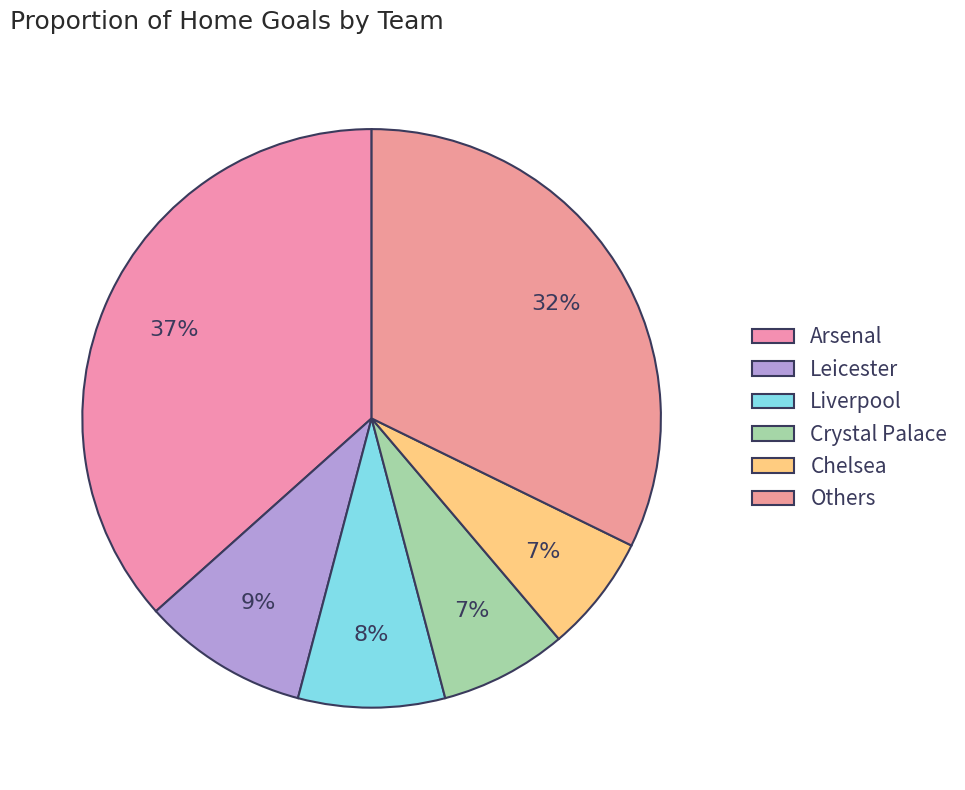

The Liverpool slice represents 3% of the pie. True or false?

False